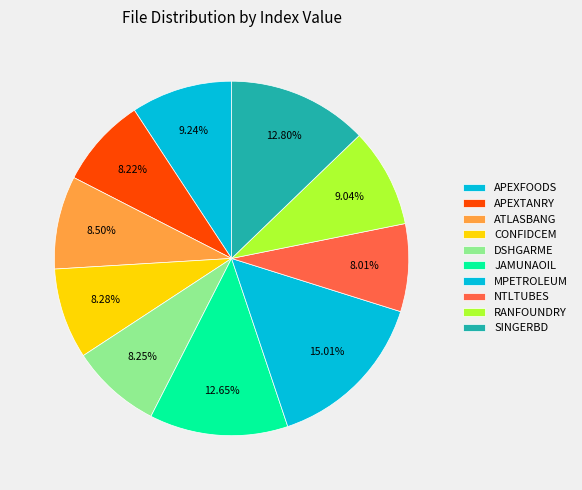

What percentage is the JAMUNAOIL slice, to the nearest percent?

13%